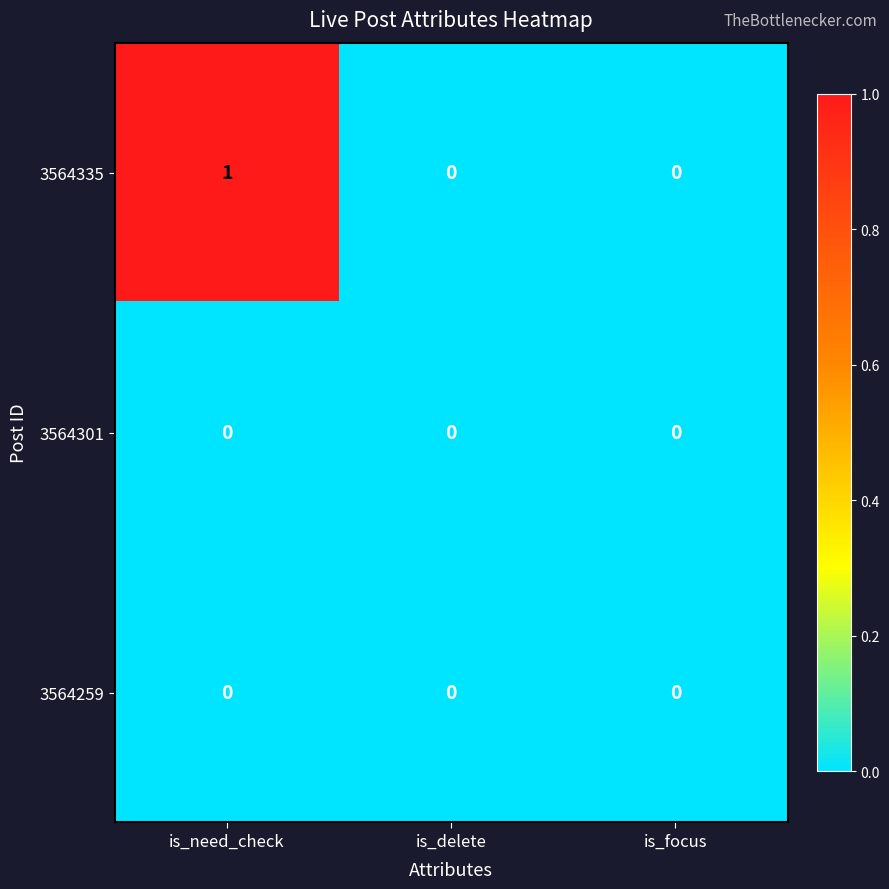

The value of 3564335 at is_focus is 0. True or false?

True